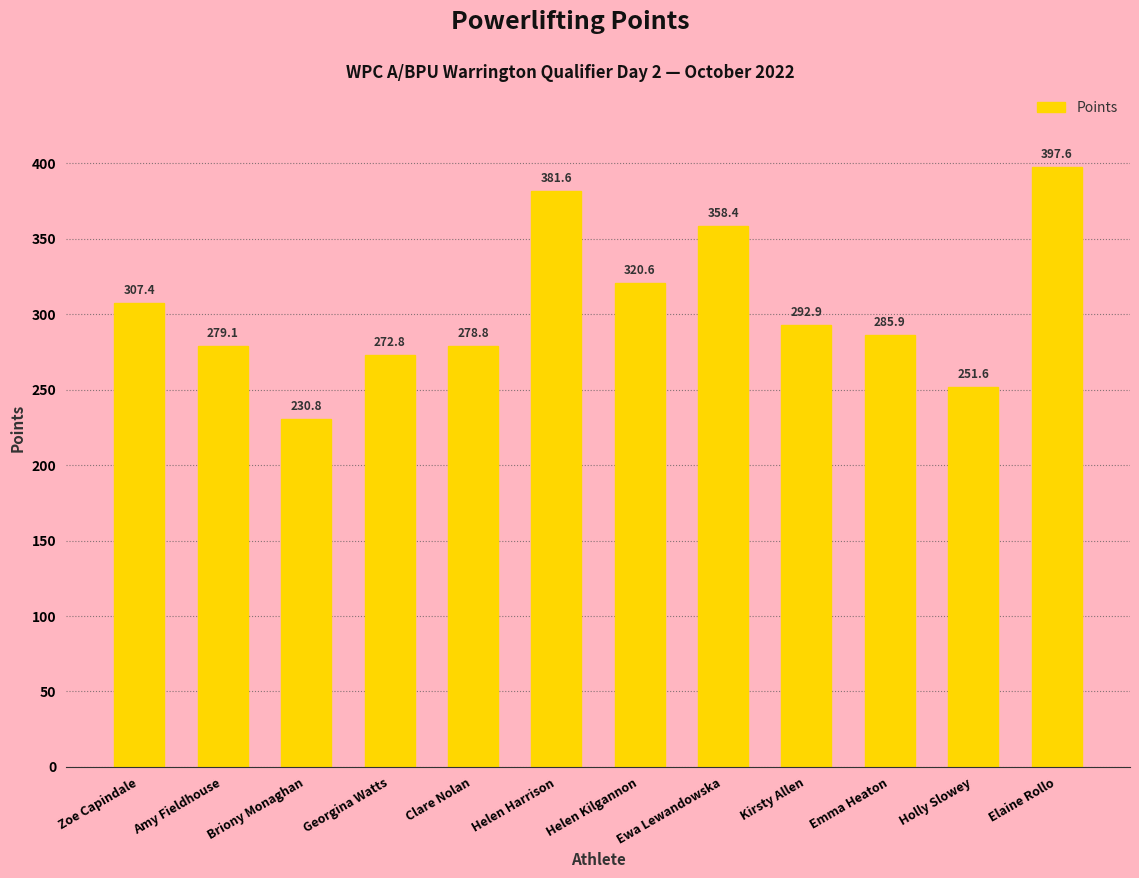

What is the value of the 2nd bar from the left?

279.1